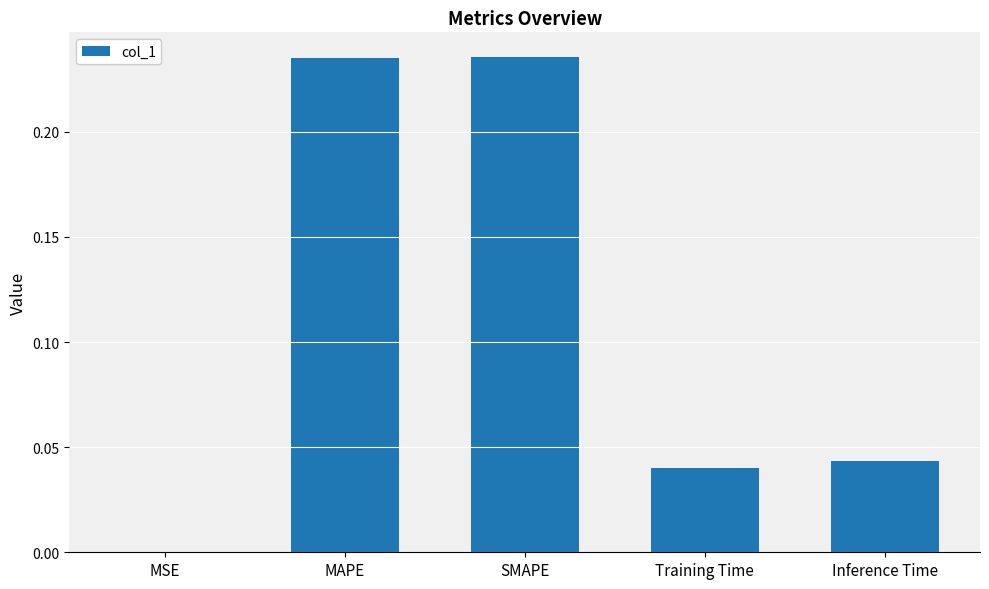

True or false: the data shows 0.0 at MSE.

True